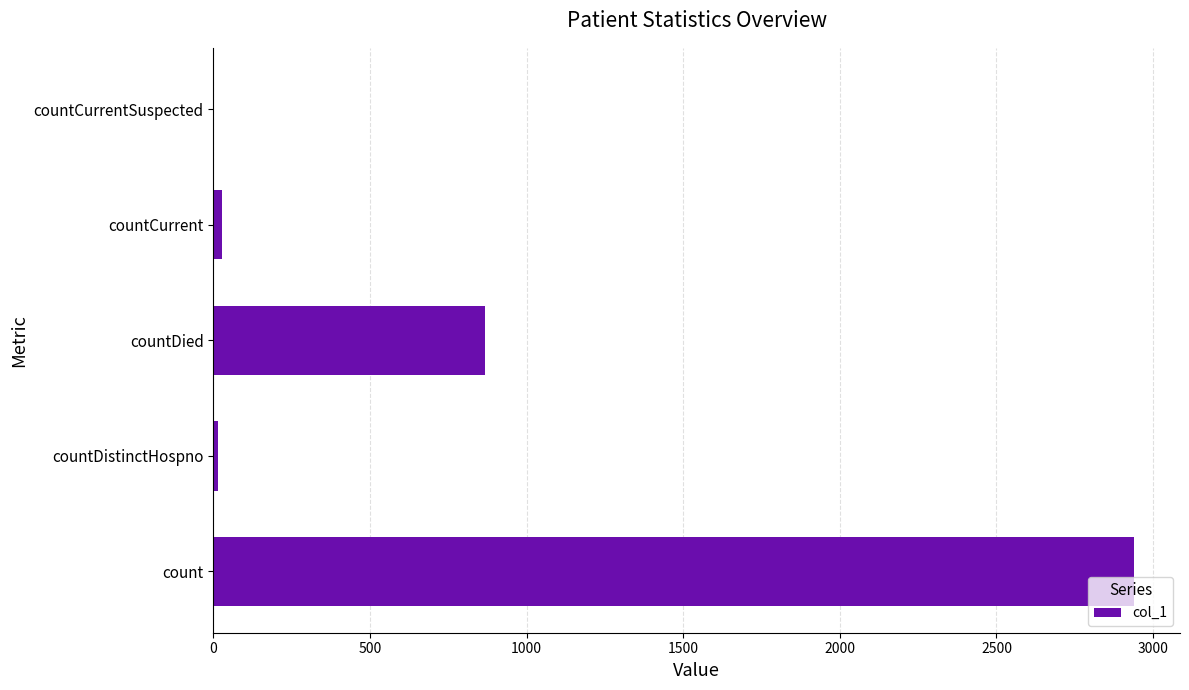

True or false: the data shows 2032 at countCurrentSuspected.

False